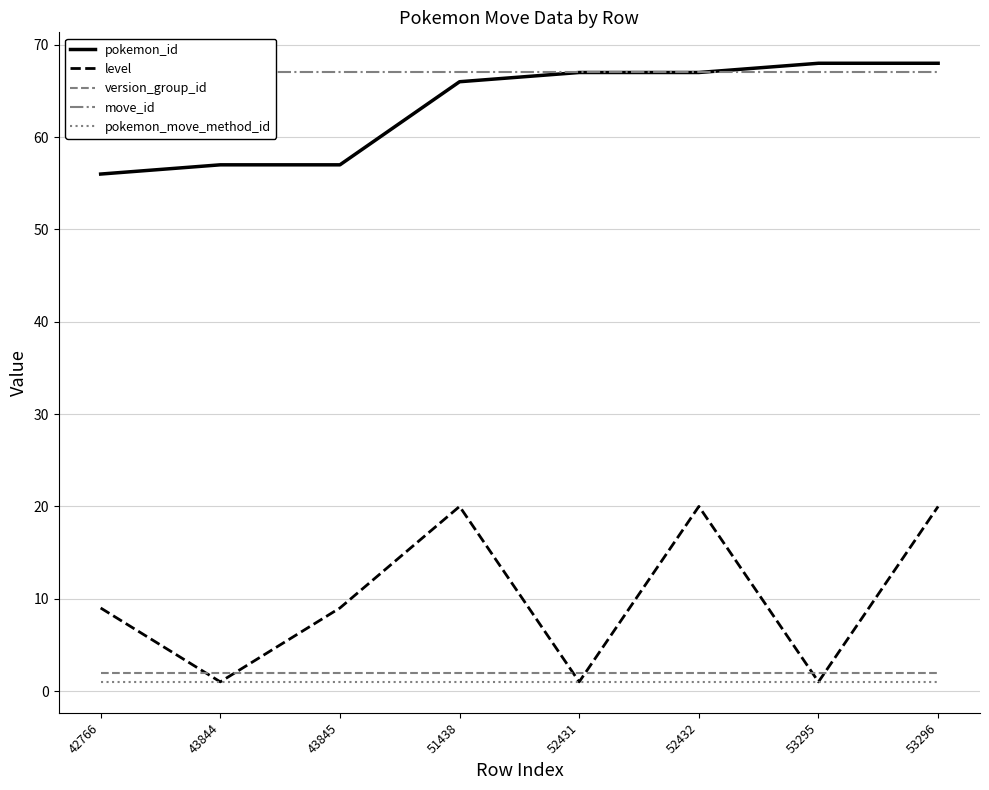

Rank the categories by pokemon_move_method_id value from lowest to highest.

42766, 43844, 43845, 51438, 52431, 52432, 53295, 53296